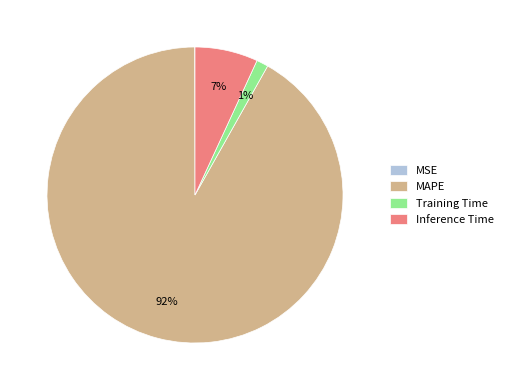

Is it true that MAPE is 80% of the pie?

False